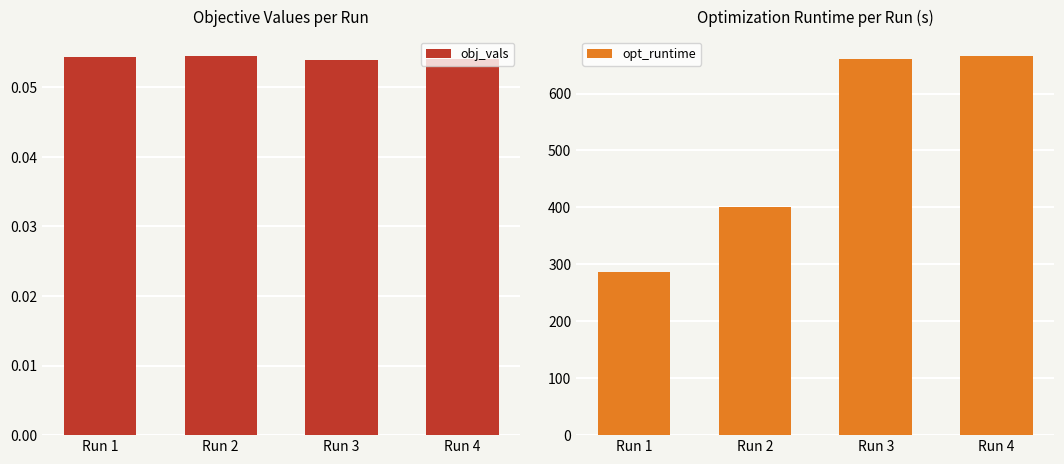

Rank the series at Run 2 from highest to lowest value.

opt_runtime, obj_vals